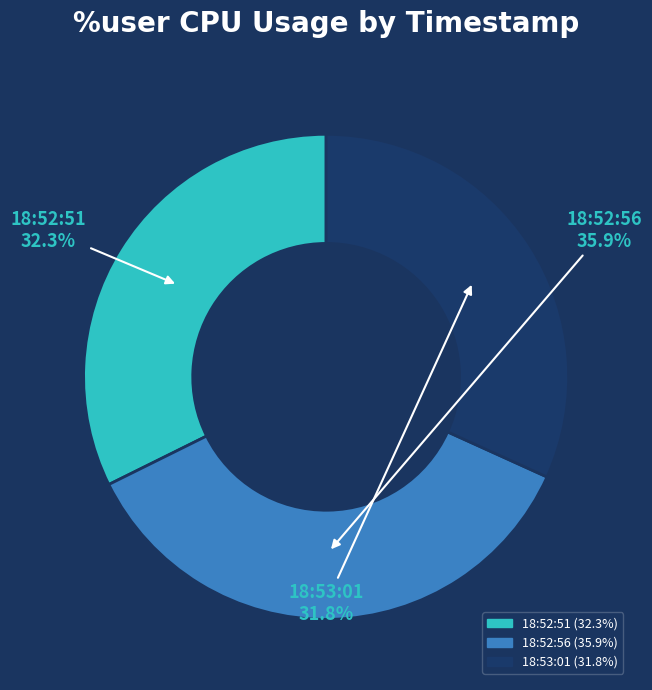

Is it true that 18:52:51 is 32% of the pie?

True